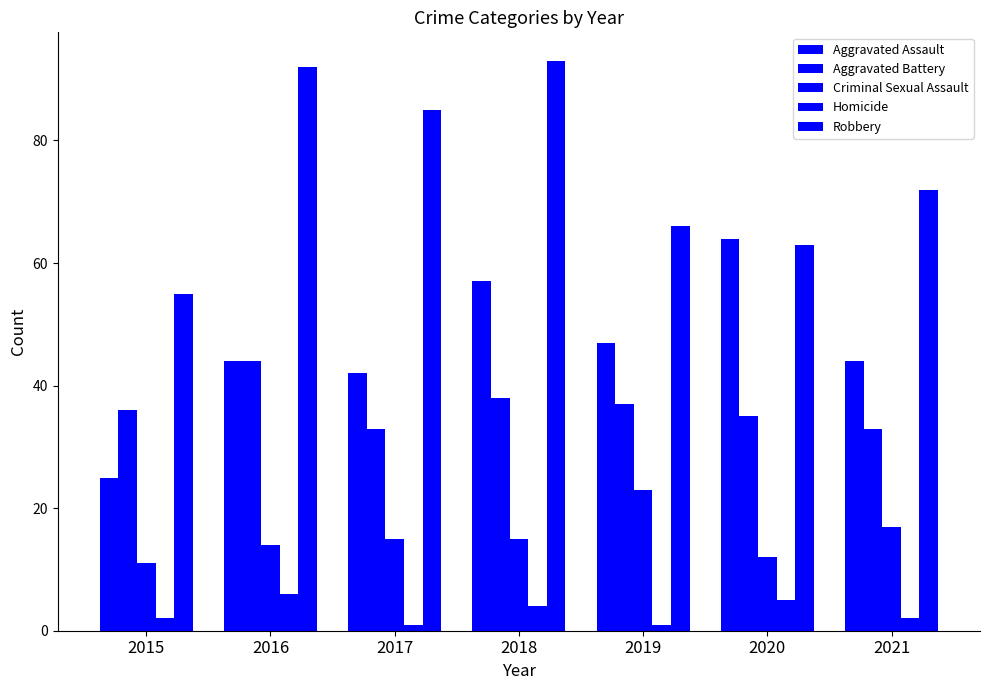

At 2019, list the series in order from smallest to largest.

Homicide, Criminal Sexual Assault, Aggravated Battery, Aggravated Assault, Robbery